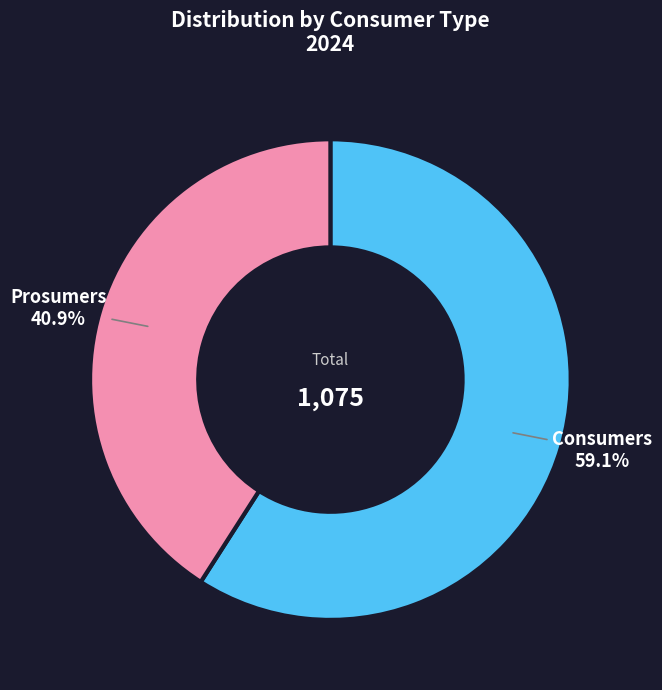

Combined, do Consumers and Prosumers account for over 50%?

Yes